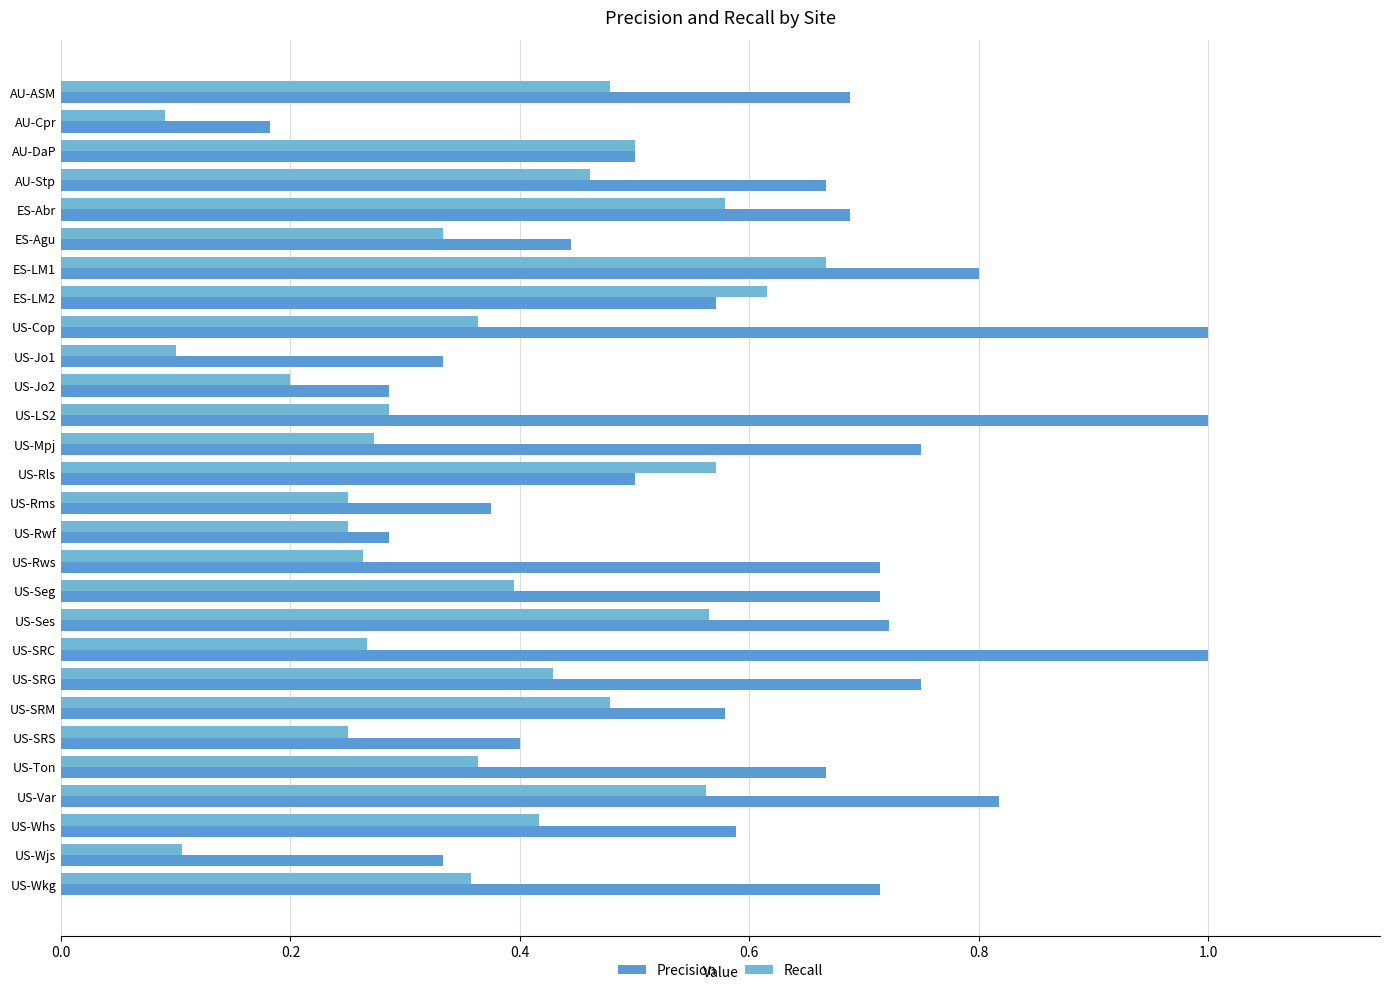

Rank the series by their maximum value, from lowest to highest.

Recall, Precision